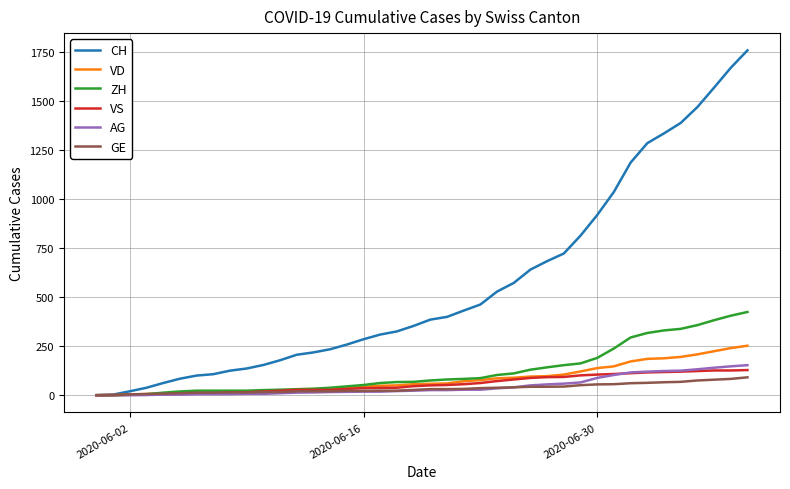

Which series has the largest total across all categories?

CH